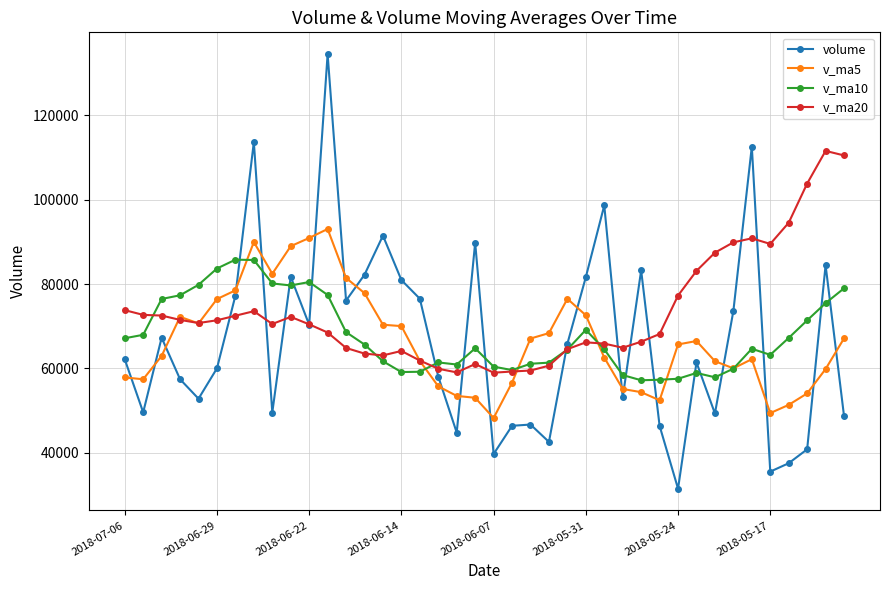

What is the value of the volume point at the 22nd from the left?

46357.2